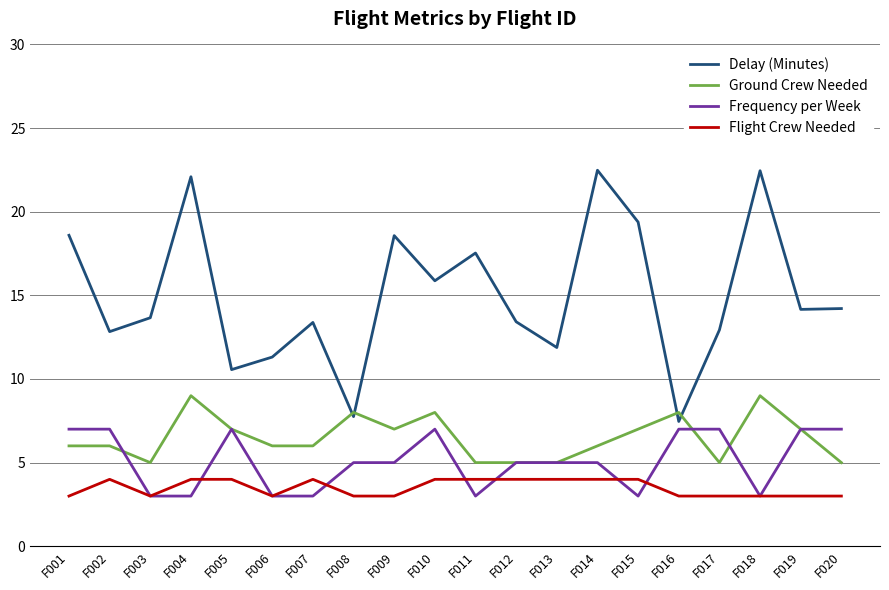

The Frequency per Week series shows 7.0 at F016. True or false?

True